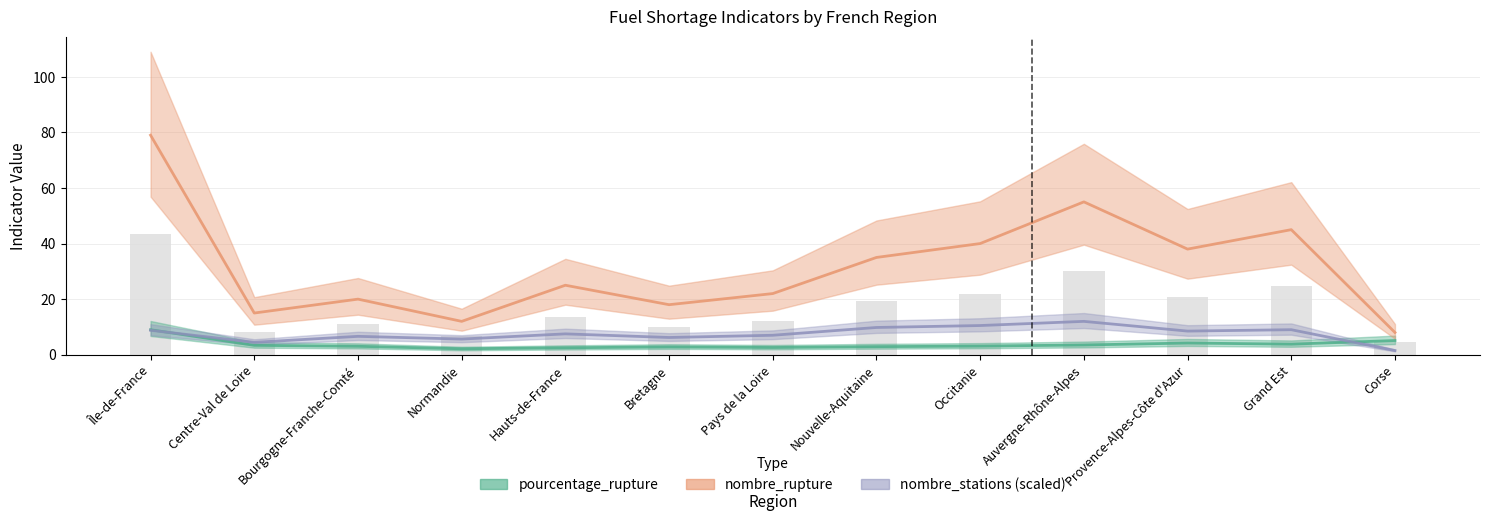

Reading left to right, what are all the values shown in this chart?

pourcentage_rupture: 9.0	3.4	3.0	2.1	2.5	2.8	2.6	2.9	3.1	3.5	4.2	3.8	5.1
nombre_rupture: 79.0	15.0	20.0	12.0	25.0	18.0	22.0	35.0	40.0	55.0	38.0	45.0	8.0
nombre_stations (scaled): 8.8	4.5	6.6	5.6	7.5	6.2	7.0	9.8	10.5	12.0	8.5	9.0	1.5